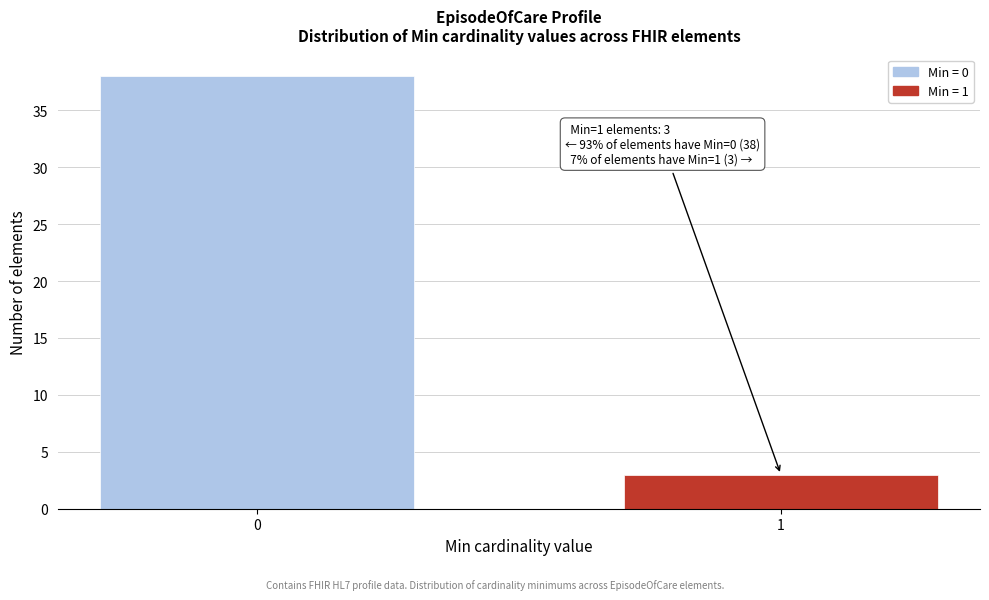

Reading left to right, extract all data points from this chart.

0=38	1=3